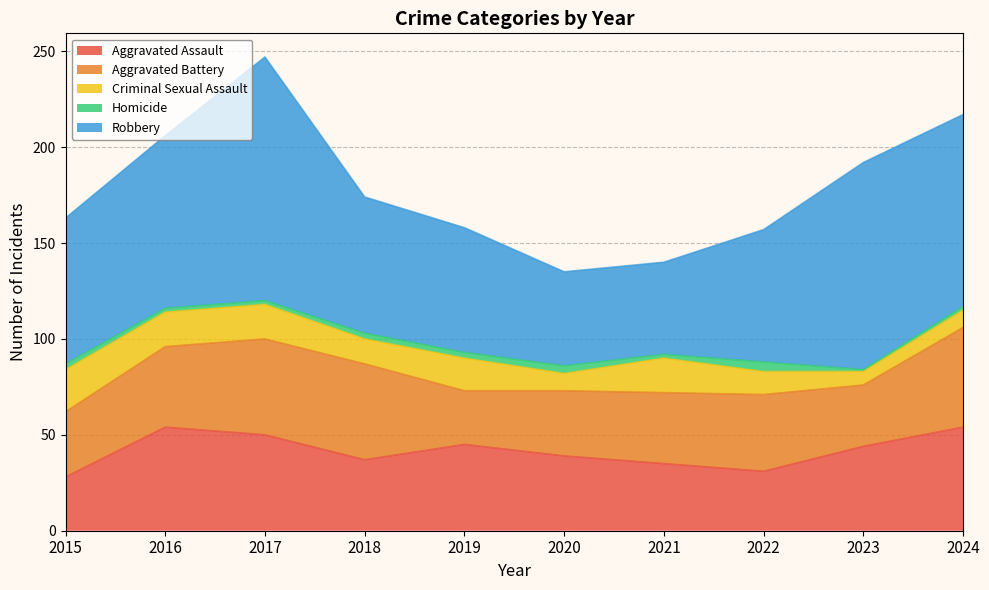

Where does the Aggravated Assault series first go above 44?

2016